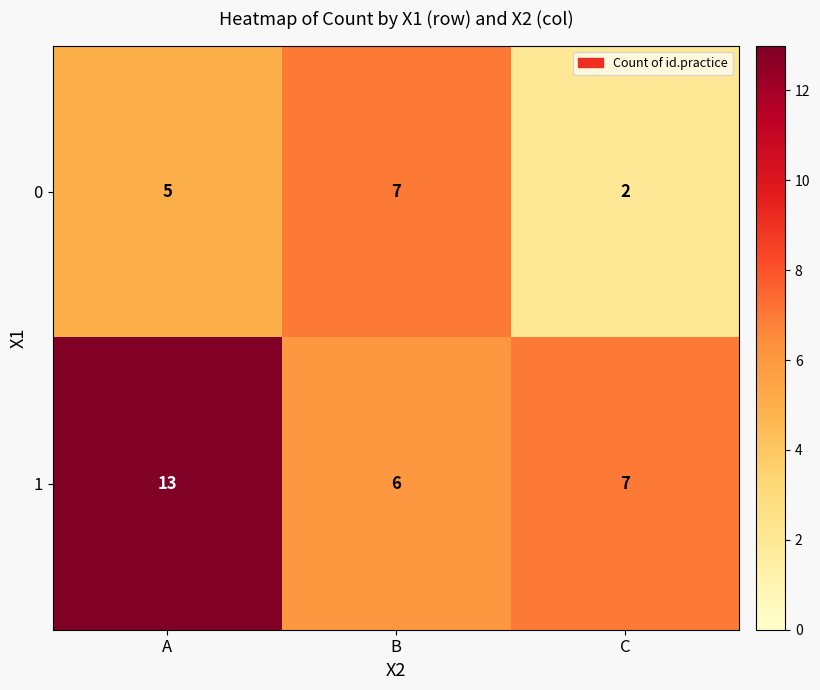

Reading left to right, what are all the values shown in this chart?

0: 5	7	2
1: 13	6	7